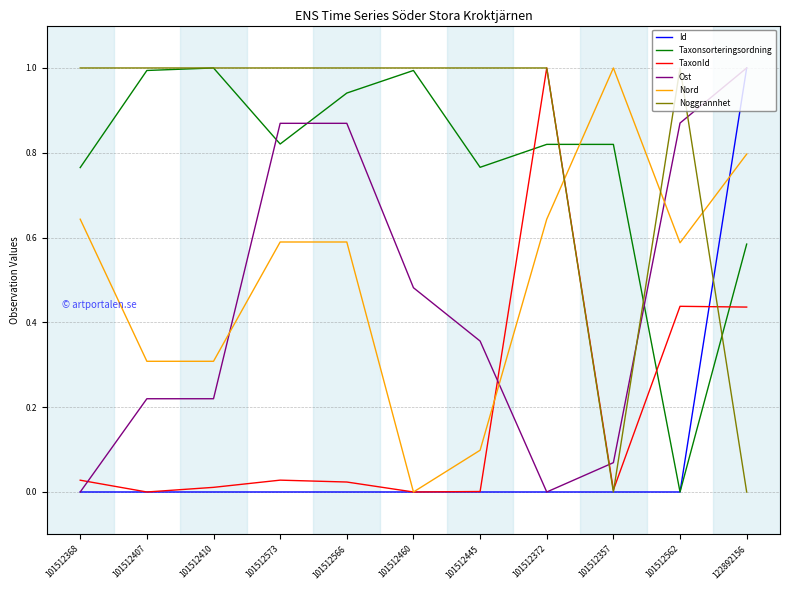

Which series ends up on top after the final intersection of Ost and Taxonsorteringsordning?

Ost